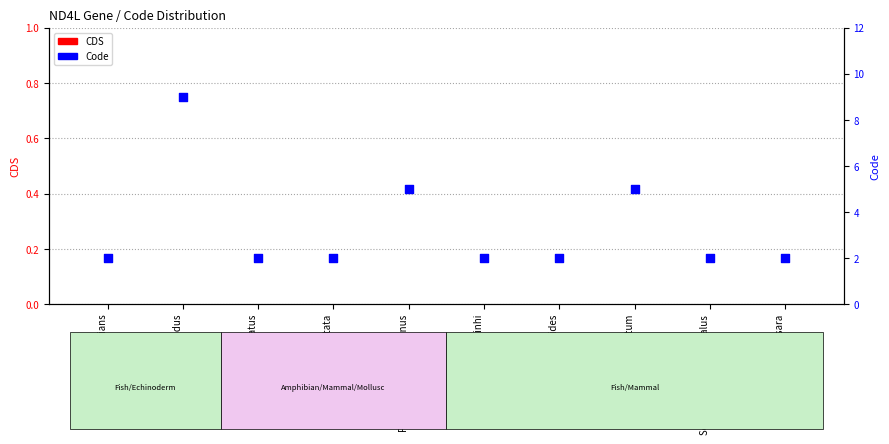

At how many categories does at least one series exceed 5?

1